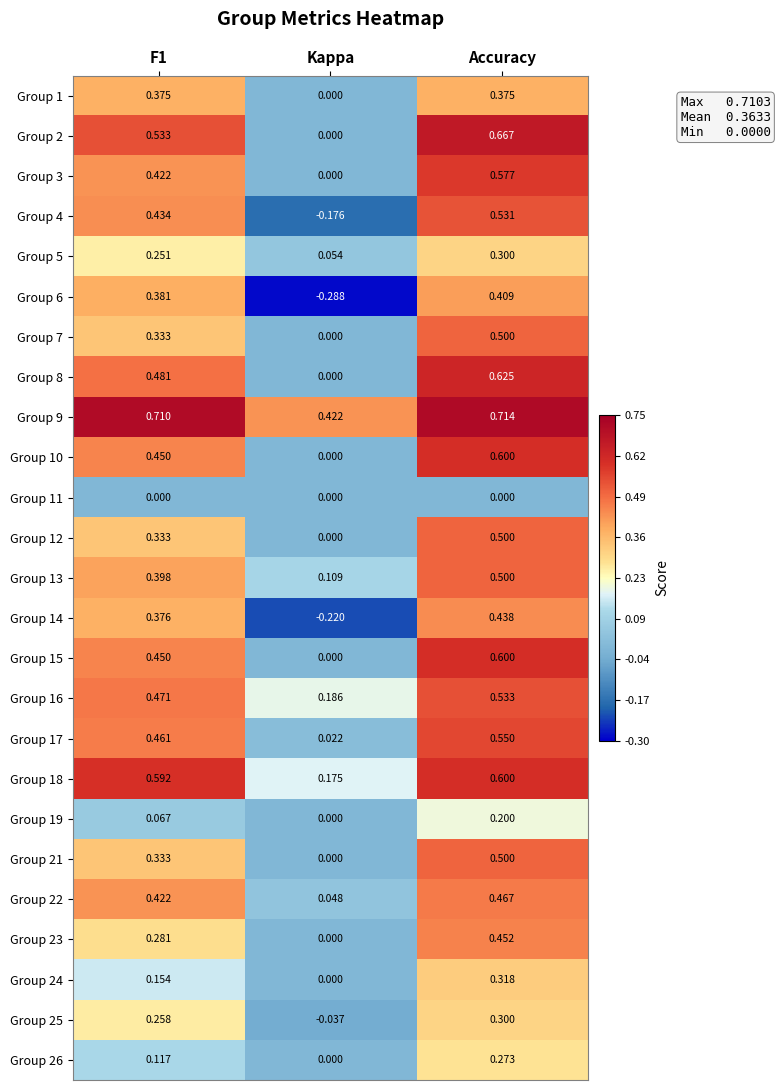

At which category is the sum across all series the highest?

Accuracy